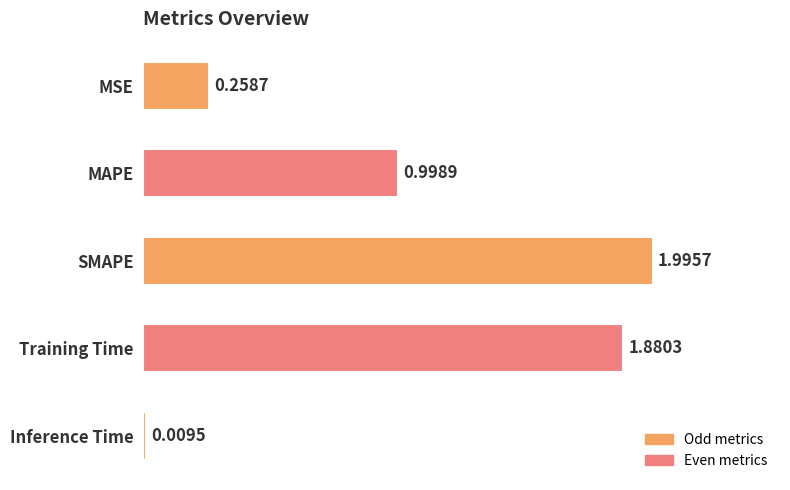

How many bars are there in total?

5